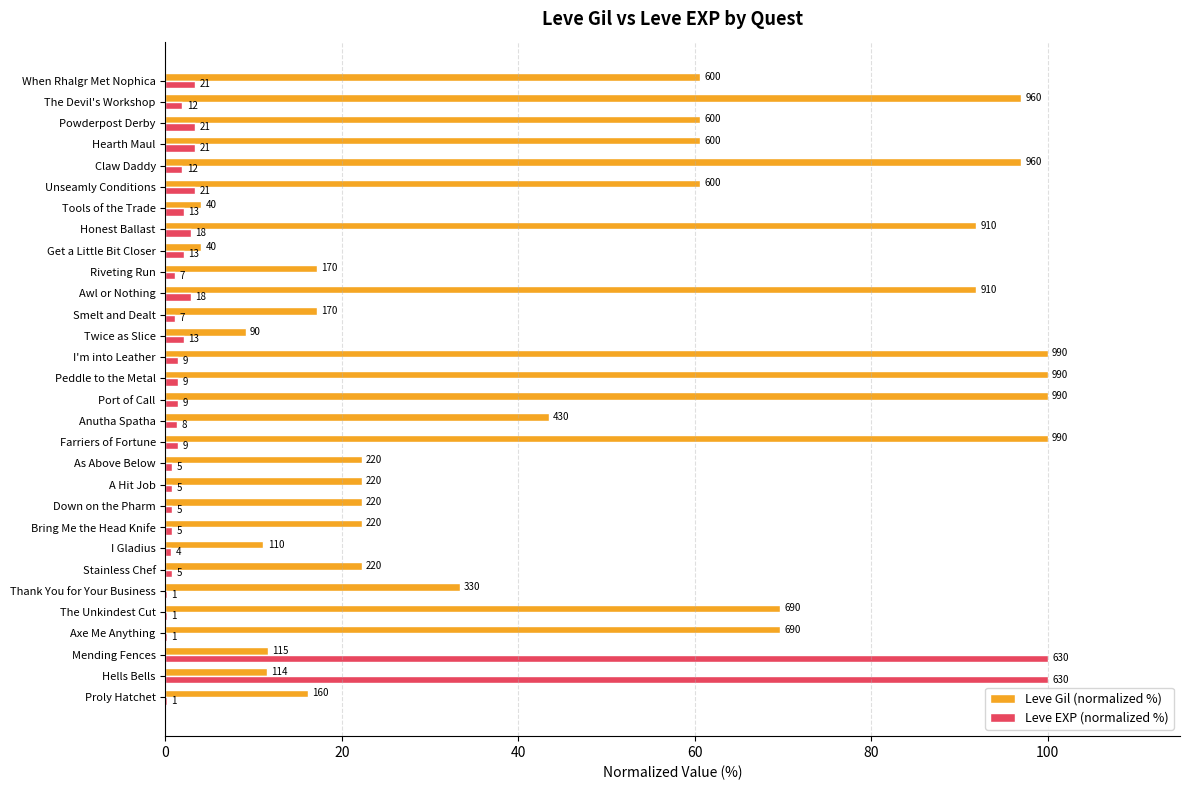

What is the average value of the Leve Gil (normalized %) series?

48.3